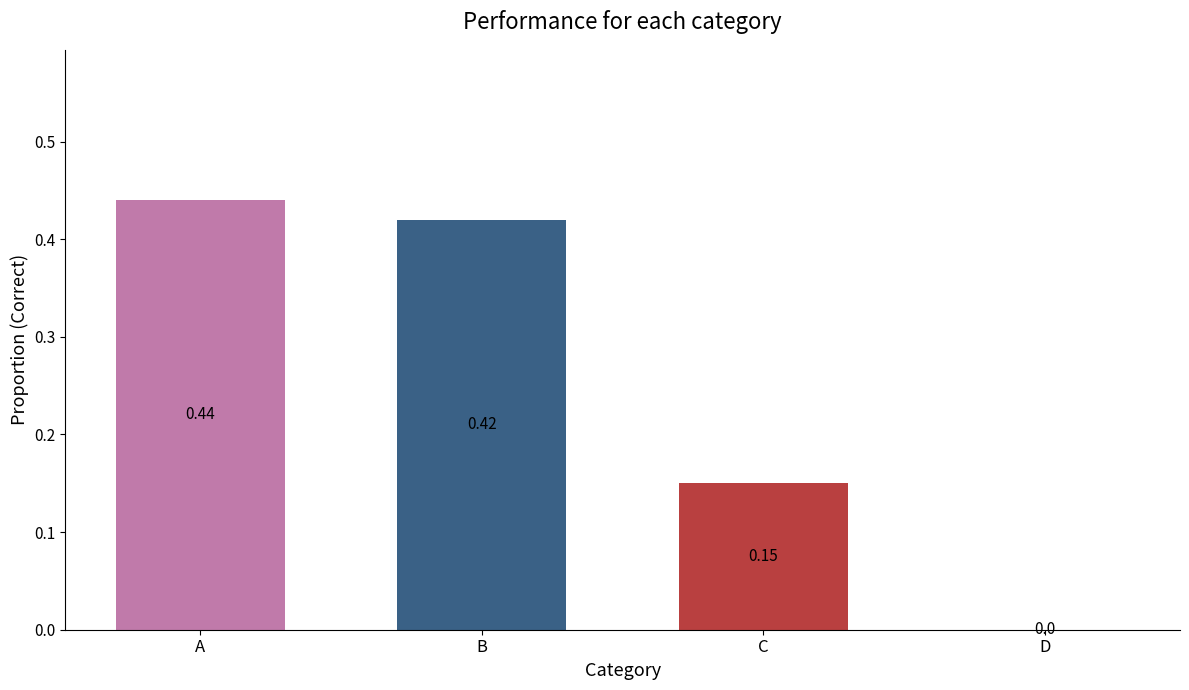

Which has a higher value, D or B?

B